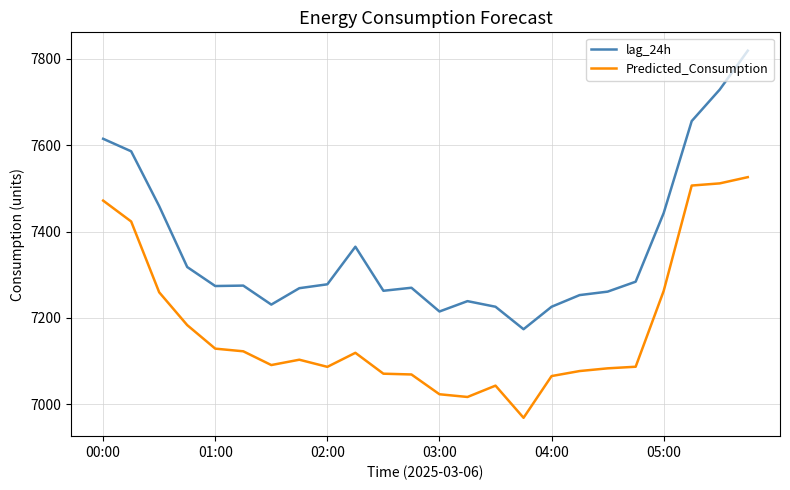

Count the number of categories in the chart.

24